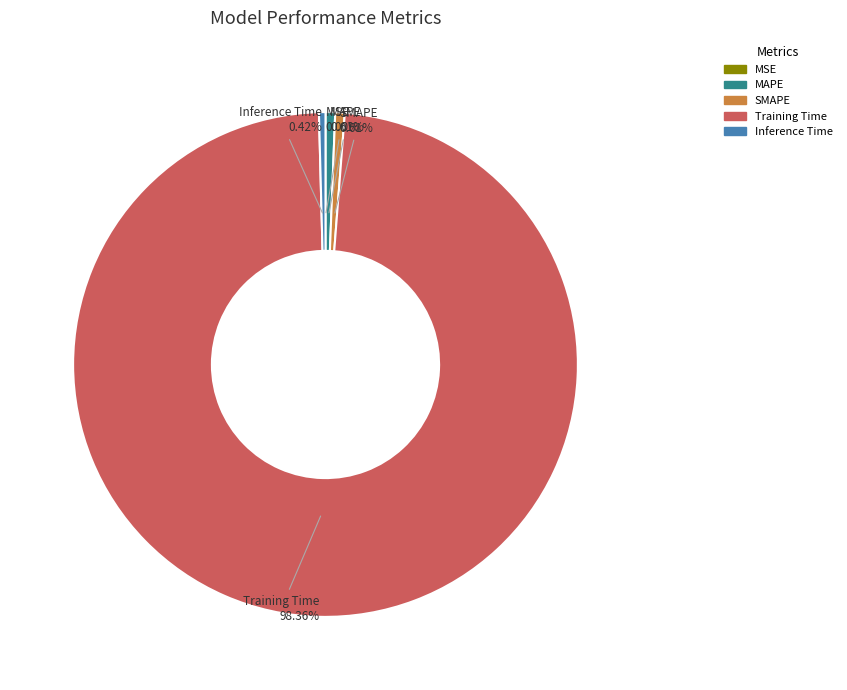

Is Training Time the majority of the pie?

Yes